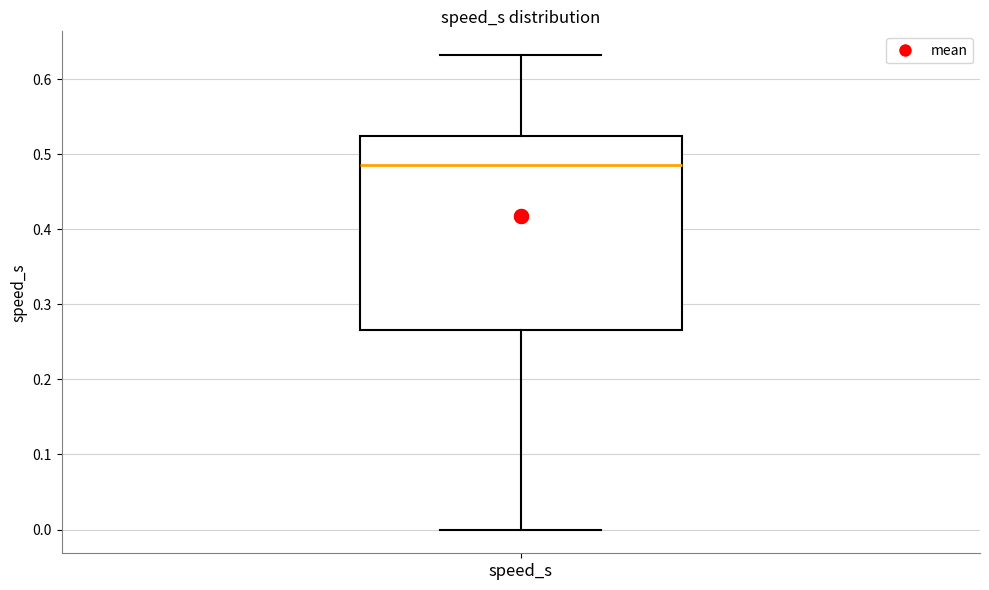

Transcribe this box plot: give where the median line is, the range the box spans, and where the two whiskers end, as read against the y-axis. The values are not printed on the chart, so give them approximately, as read against the axis.

median 0.49, box 0.27 to 0.52, whiskers 0.00 to 0.63